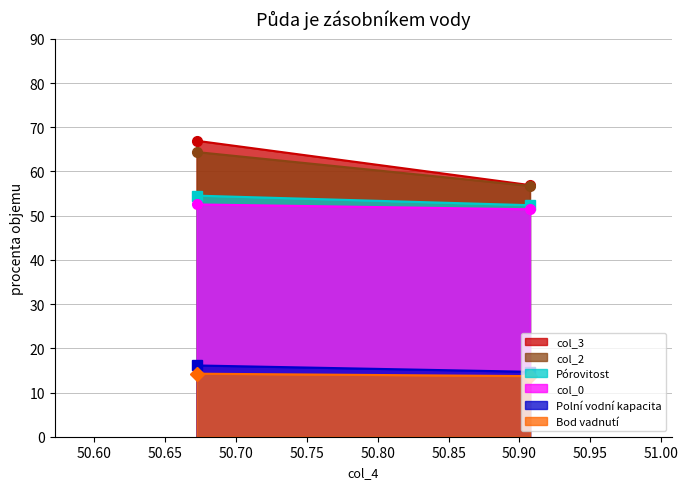

What is the sum of the col_3 values at 1 and 0?

123.8